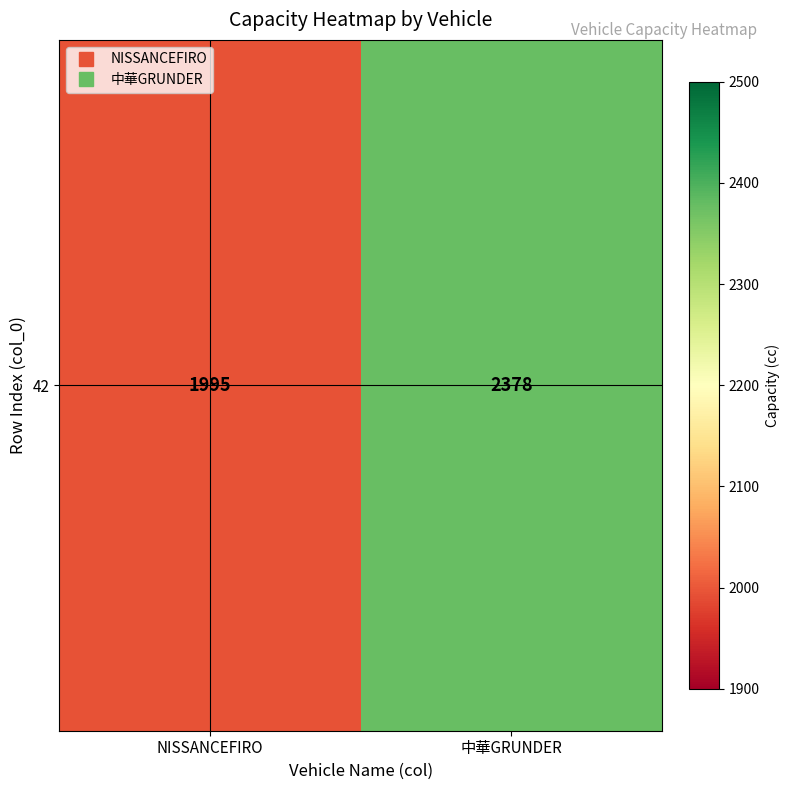

Rank the categories by value from highest to lowest.

中華GRUNDER, NISSANCEFIRO